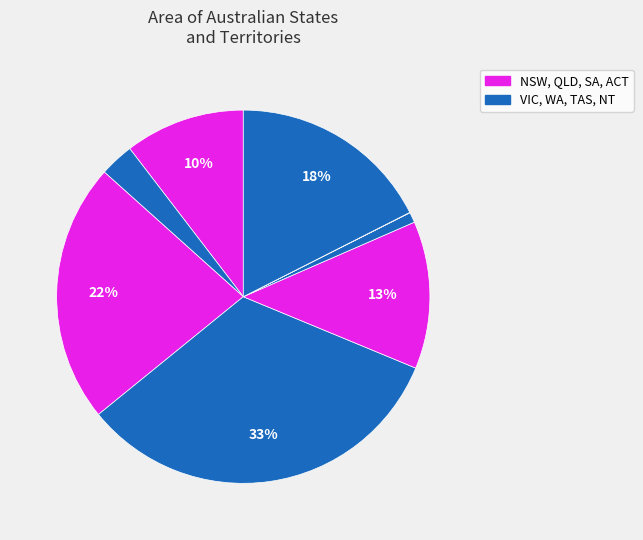

Which slice is the largest?

Western Australia